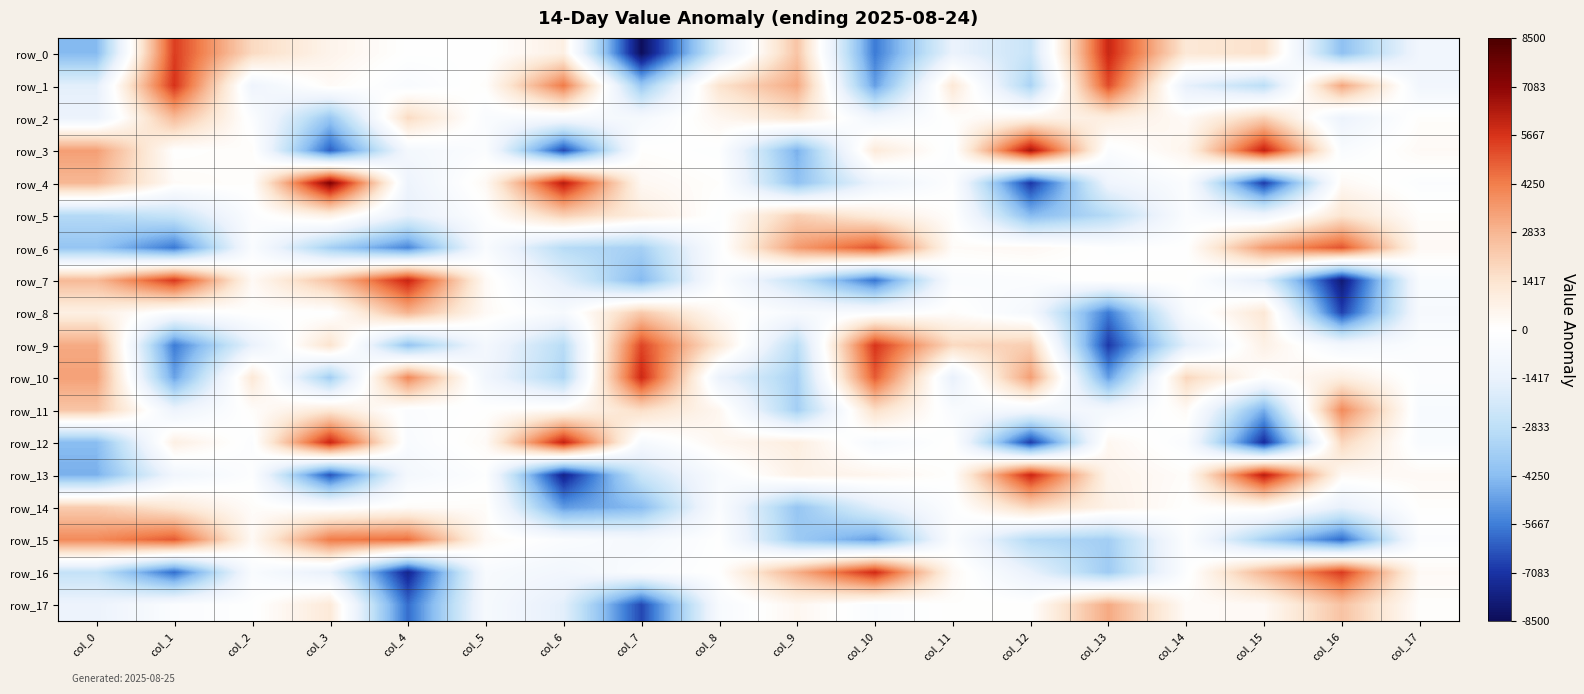

Is it true that row_6 equals -418.5 at col_5?

True